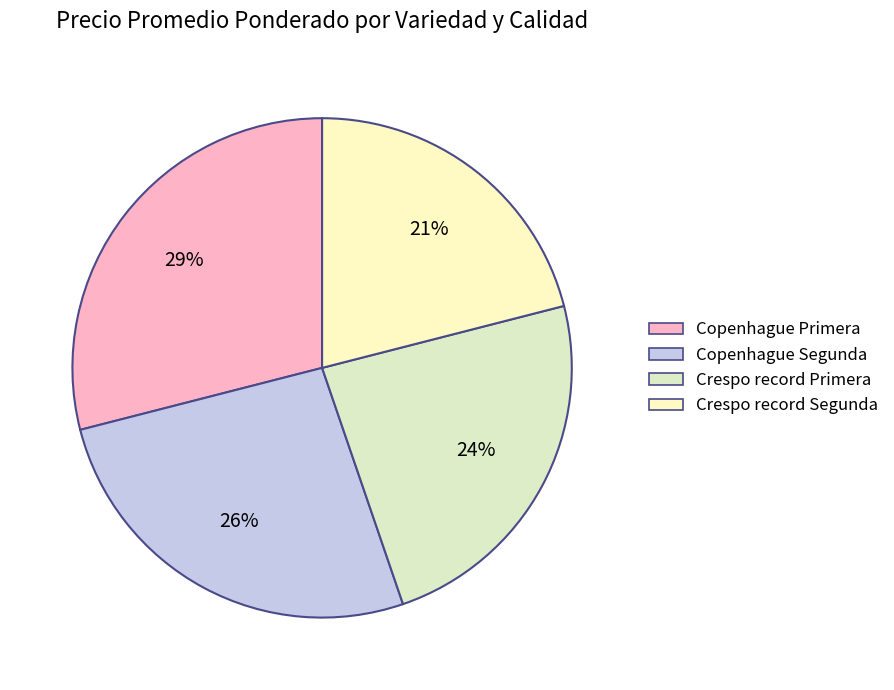

To the nearest percent, what portion does Crespo record Primera represent?

24%